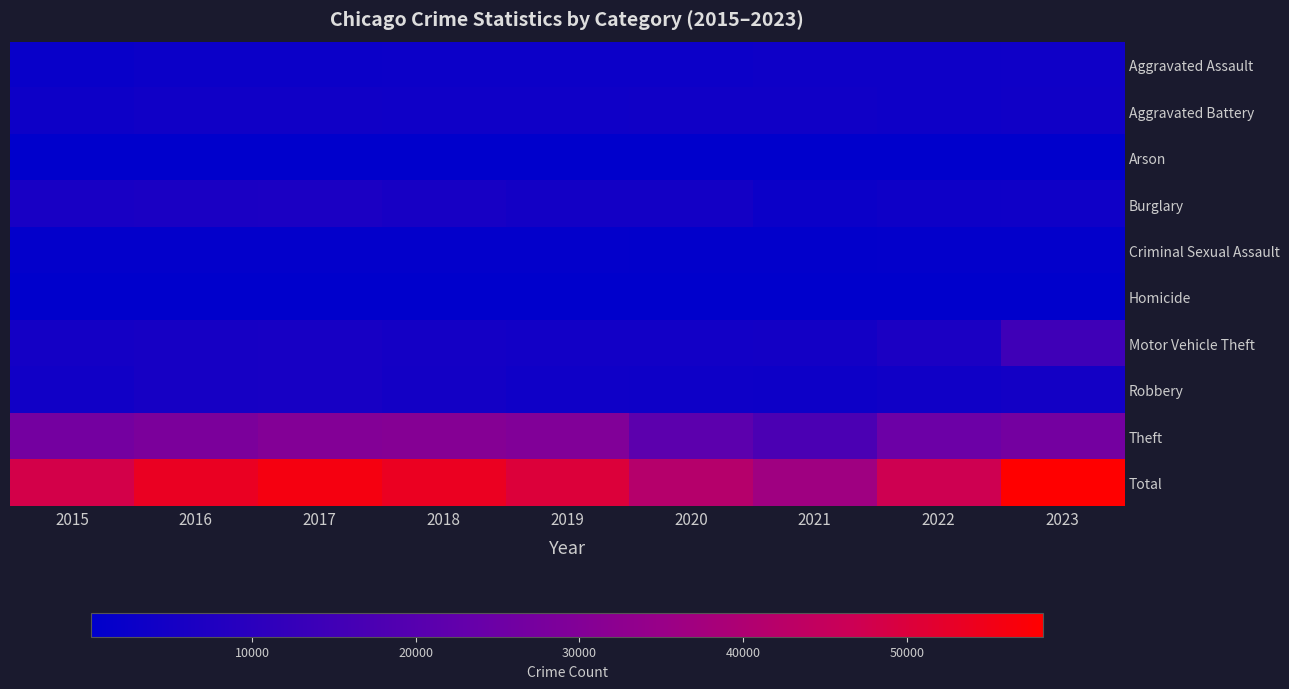

Which series has the largest total across all categories?

Total